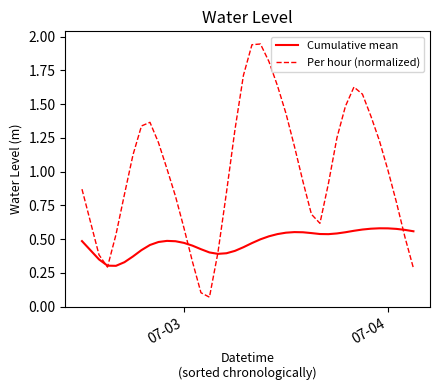

List the series in order of their peak value, highest first.

Per hour (normalized), Cumulative mean